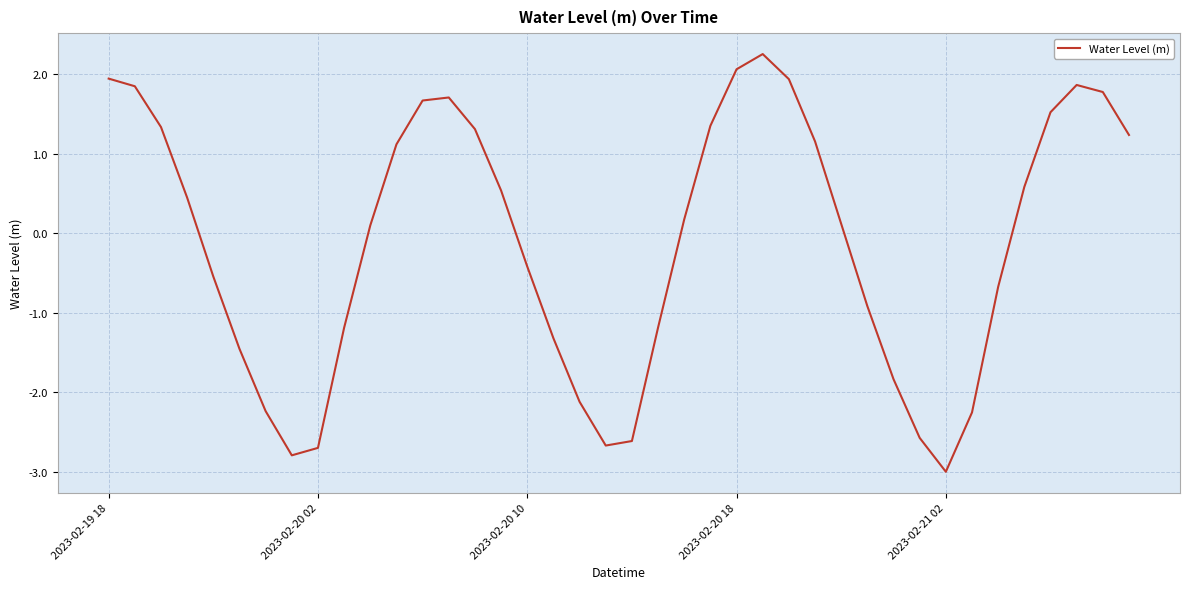

What is the smallest value displayed?

-3.0